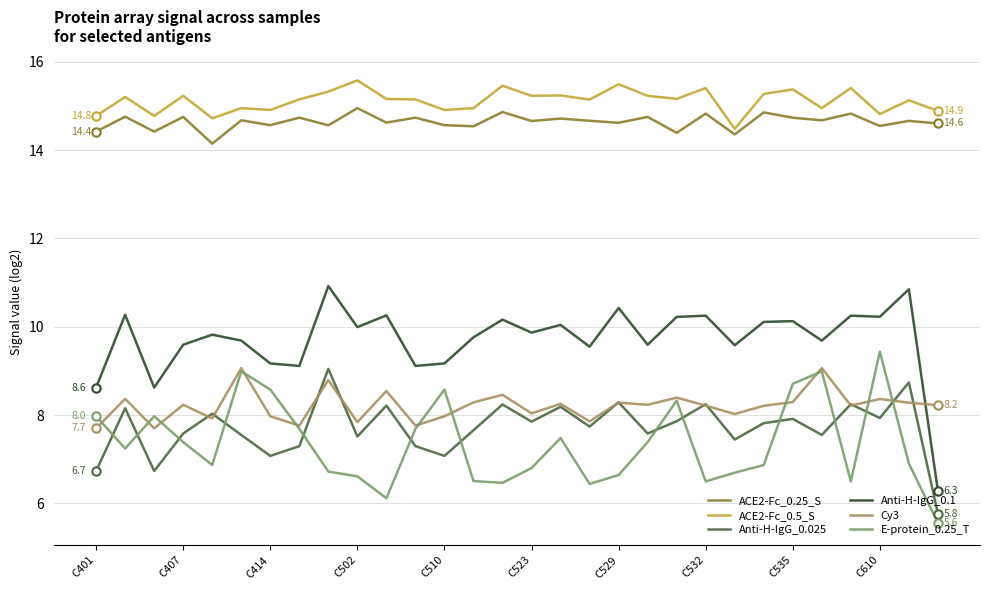

True or false: ACE2-Fc_0.25_S and Anti-H-IgG_0.1 intersect in this chart.

False